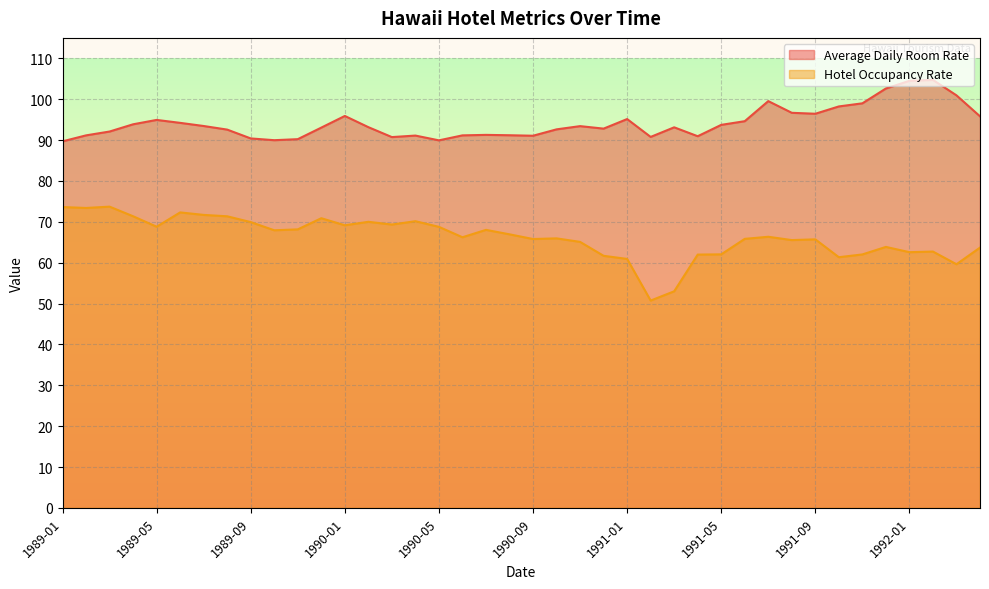

How many interior local valleys does the Average Daily Room Rate series have?

8